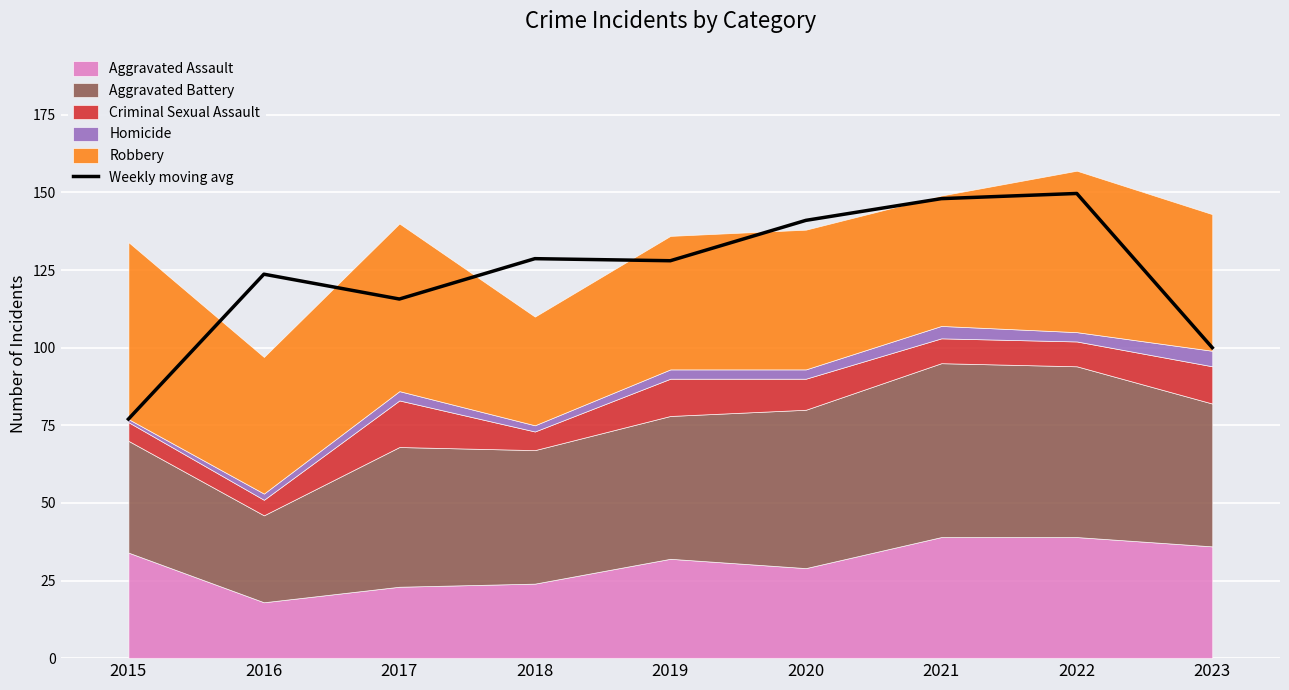

How many points are higher than both their immediate neighbors (excluding endpoints)?

3